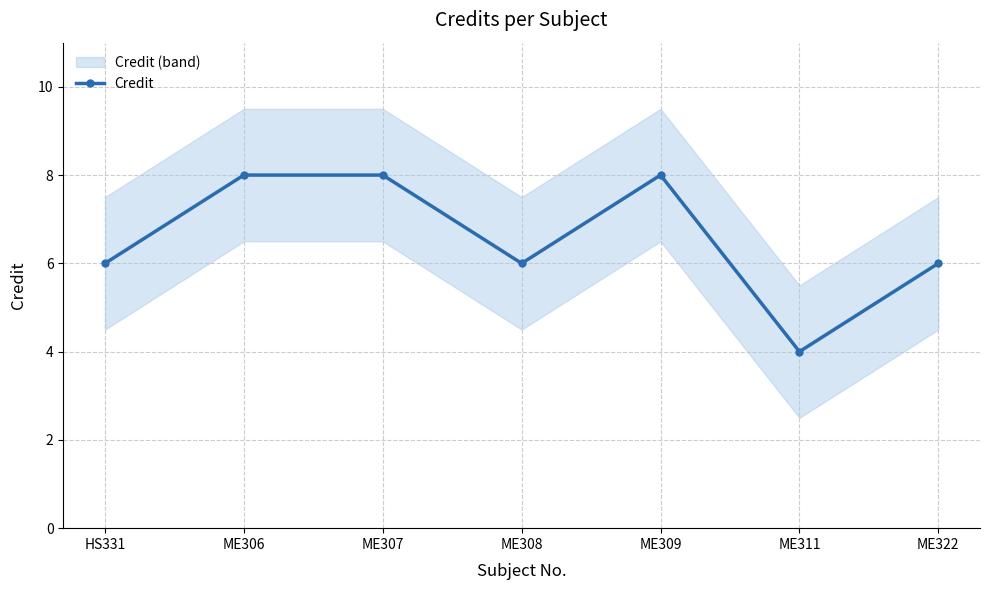

How many interior local peaks (higher than both neighbors) does the data have?

1